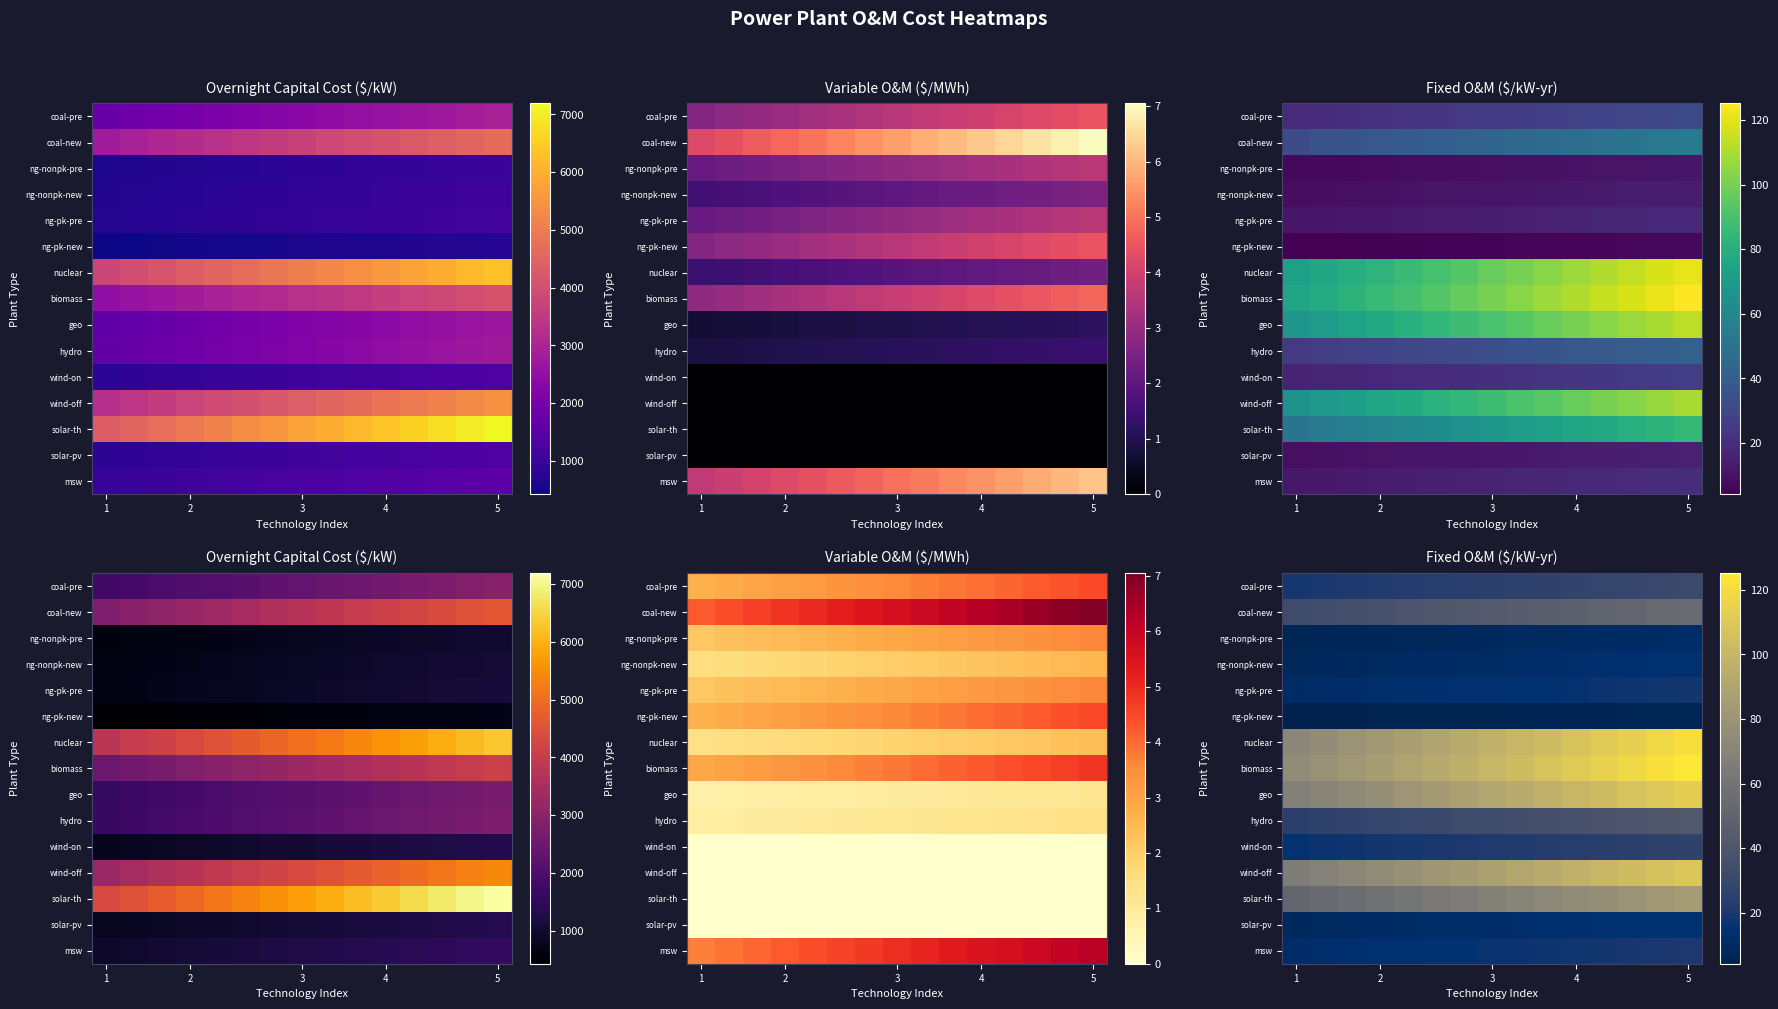

How many distinct data groups are displayed?

15